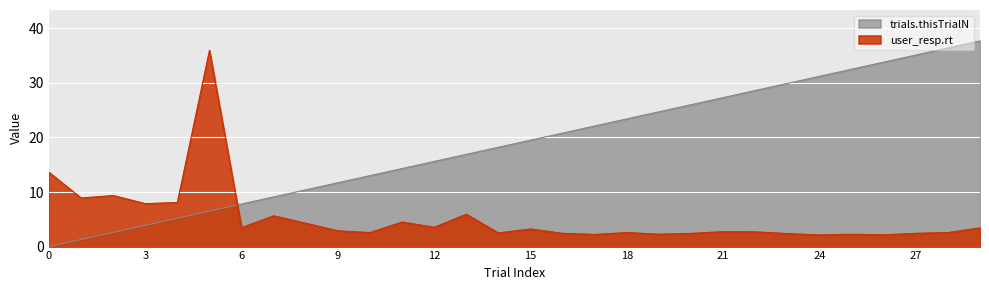

What is the highest value of the trials.thisTrialN series?

37.7